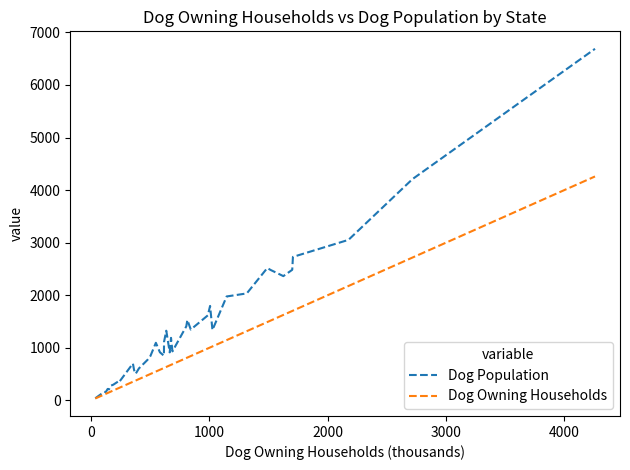

Is this an area chart (filled region under the line)?

No